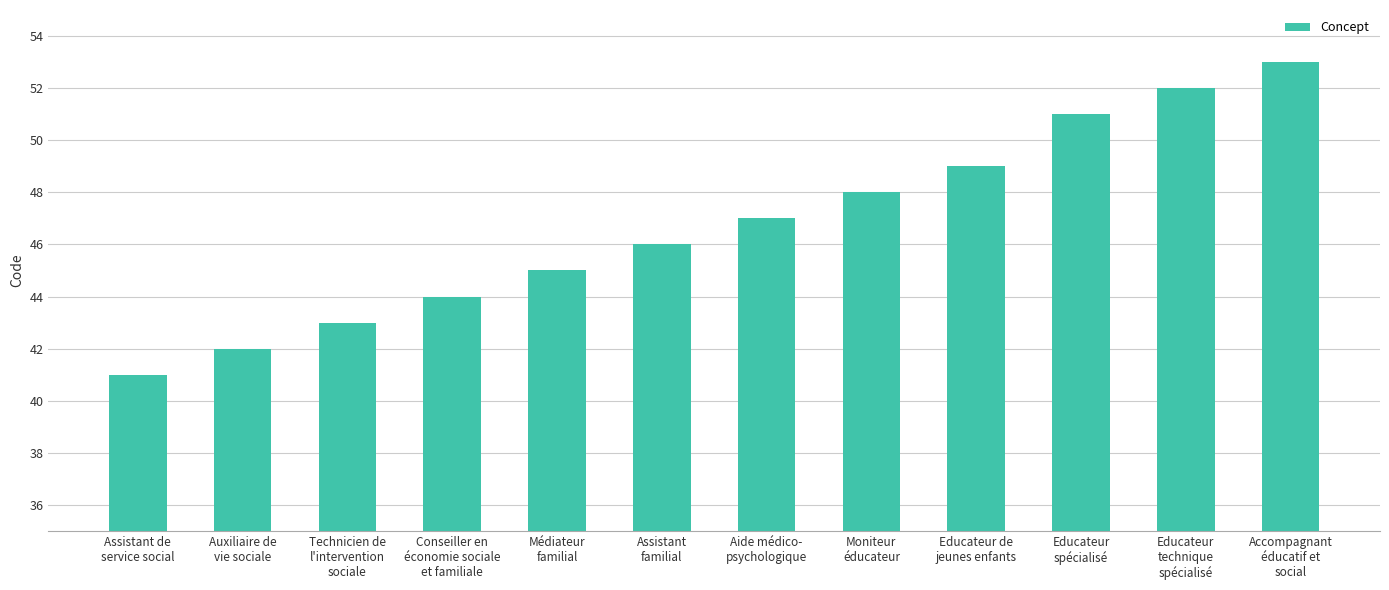

What is the change in value from Aide médico-
psychologique to Moniteur
éducateur?

+1